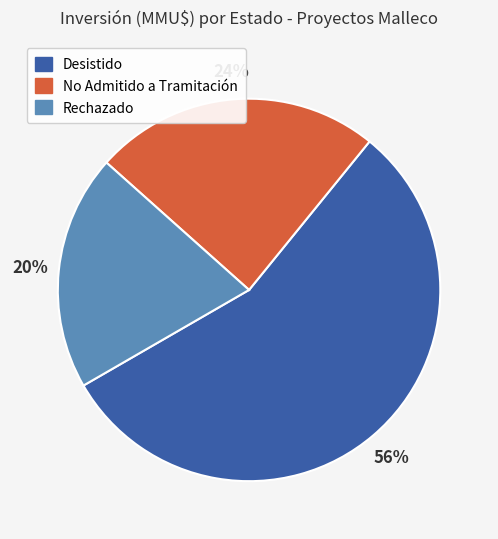

How many slices are in this pie chart?

3